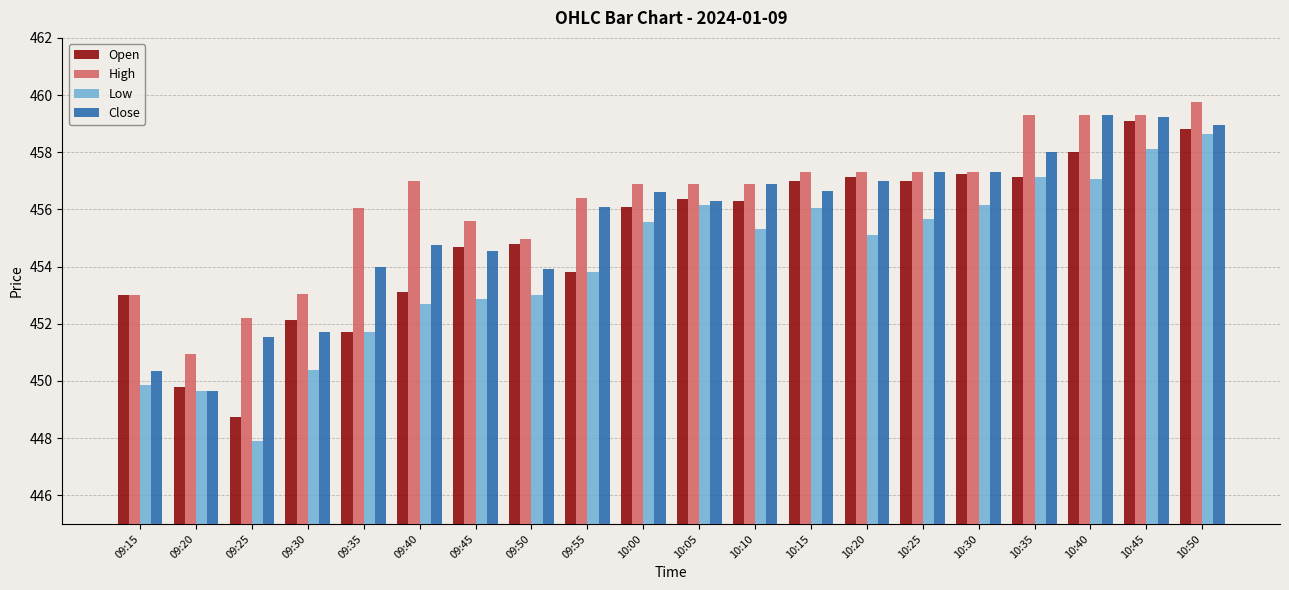

What is the average value of the Close series?

455.5